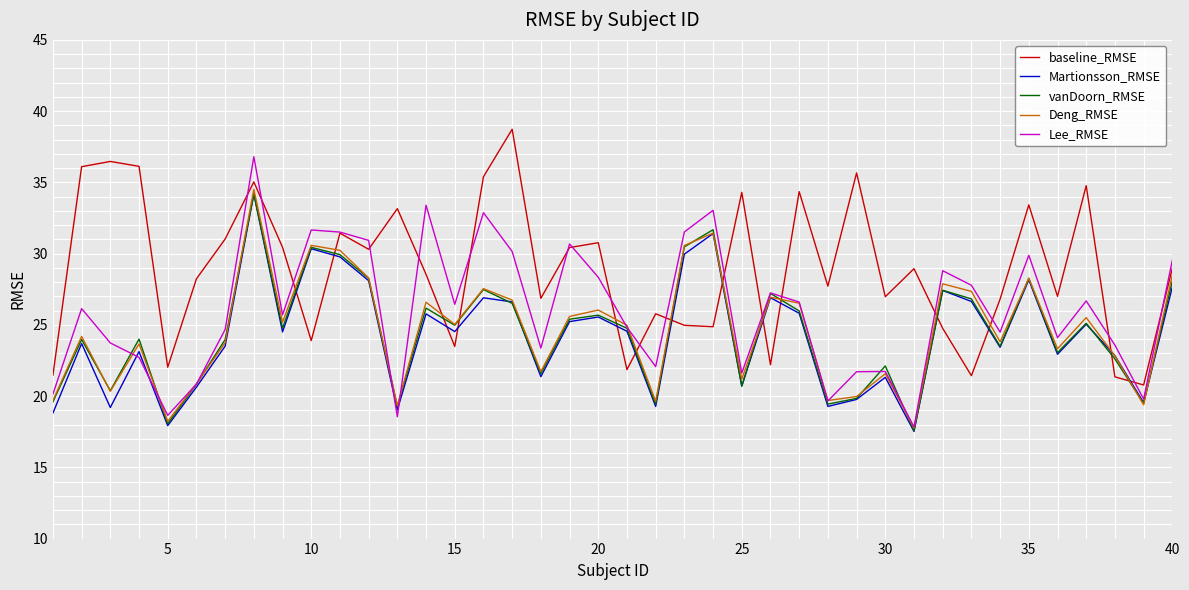

How many series are shown in this chart?

5